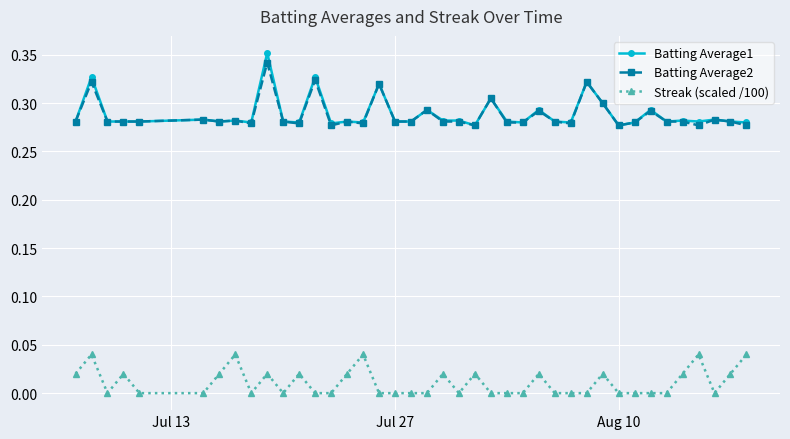

True or false: Batting Average1 has more than 2 points higher than both neighbors.

True